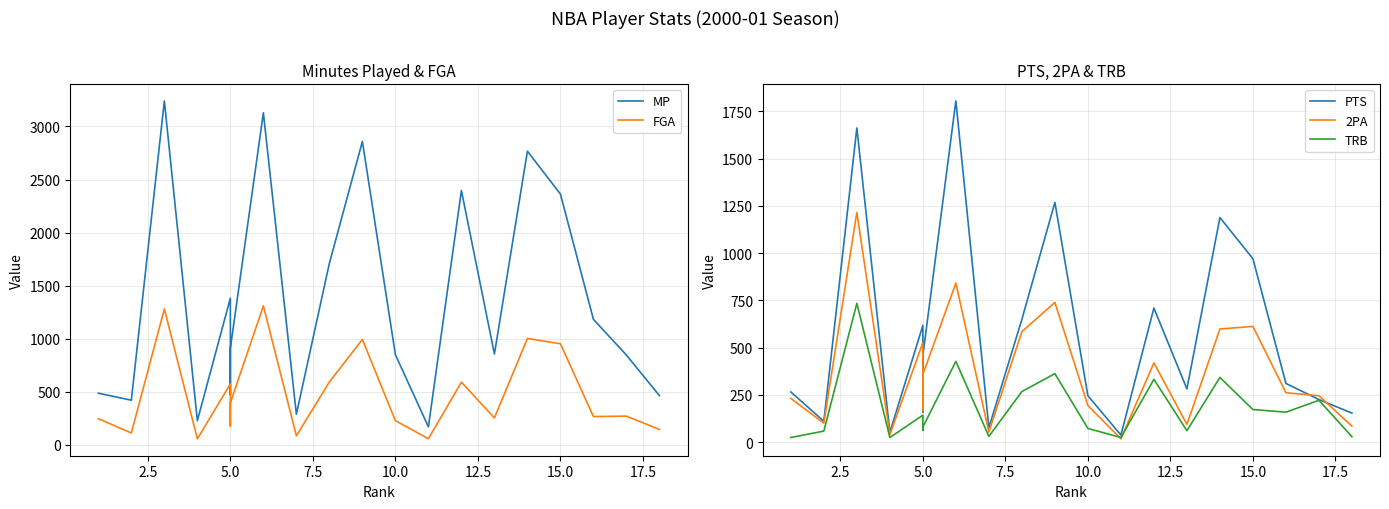

What is the minimum value for 2PA?

18